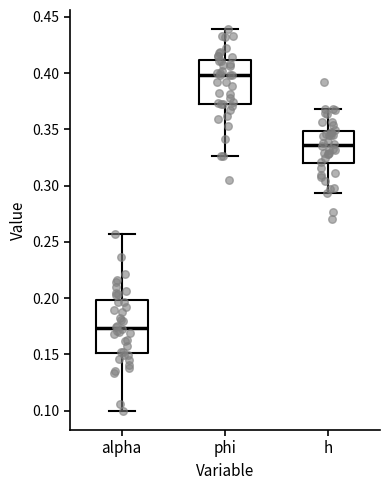

Where does the median line of the box for phi sit on the y-axis? The values are not printed on the chart, so give them approximately, as read against the axis.

0.400